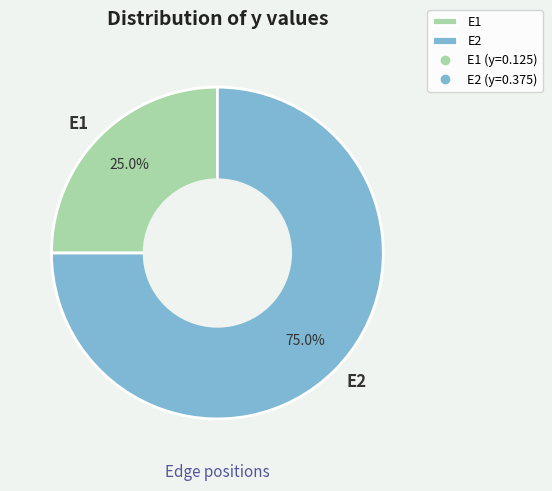

Does E2 represent more than half of the total?

Yes